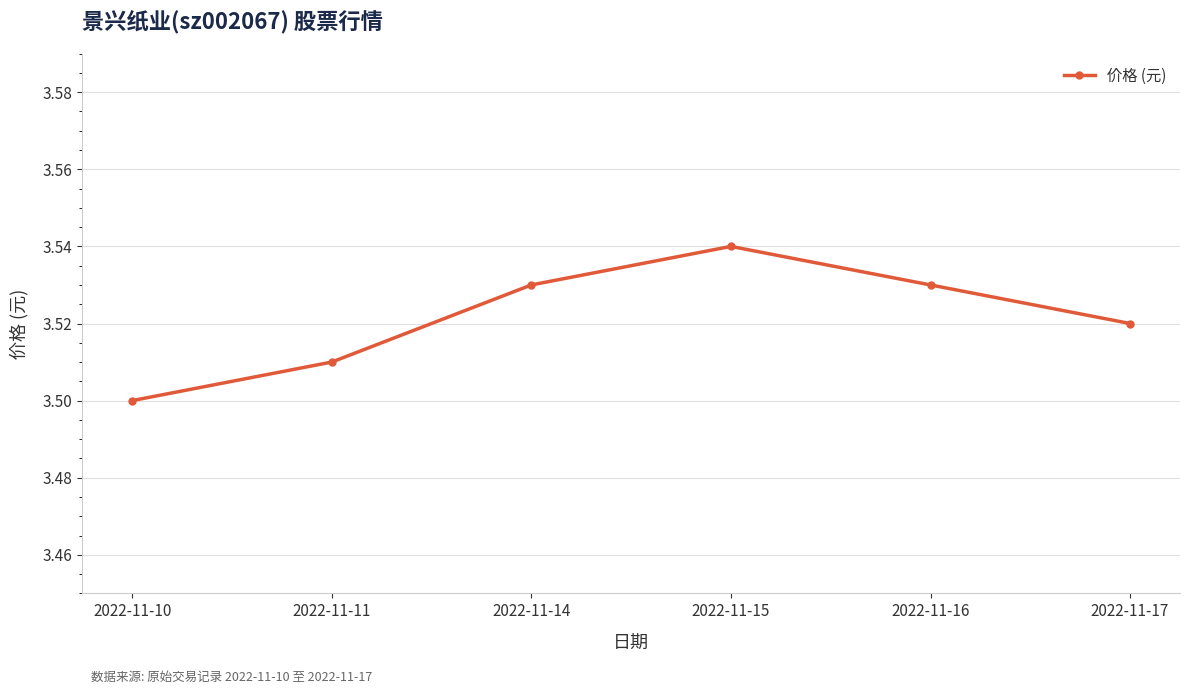

What is the sum of all values?

21.1